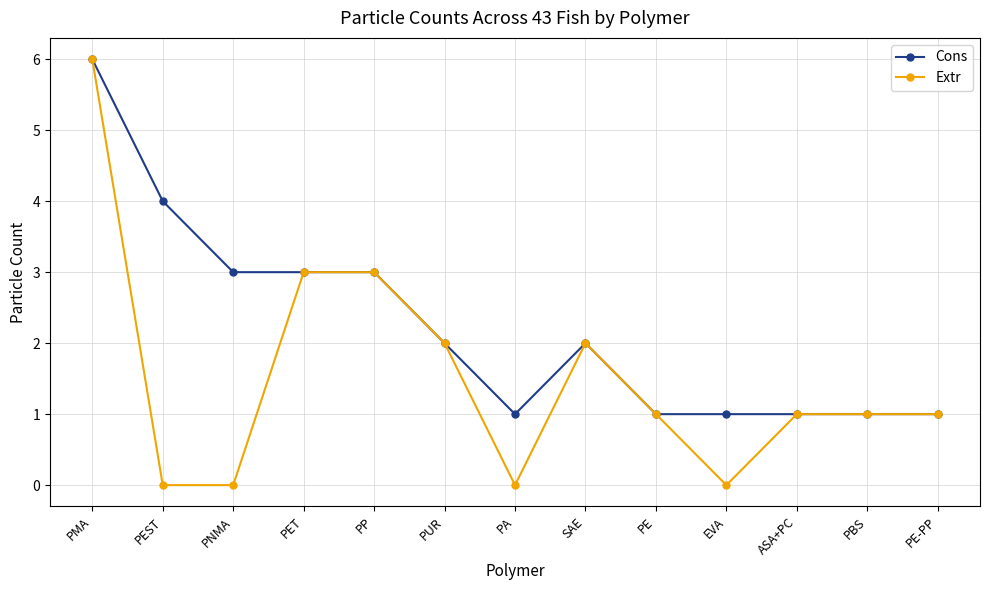

Does the chart have visible grid lines?

Yes